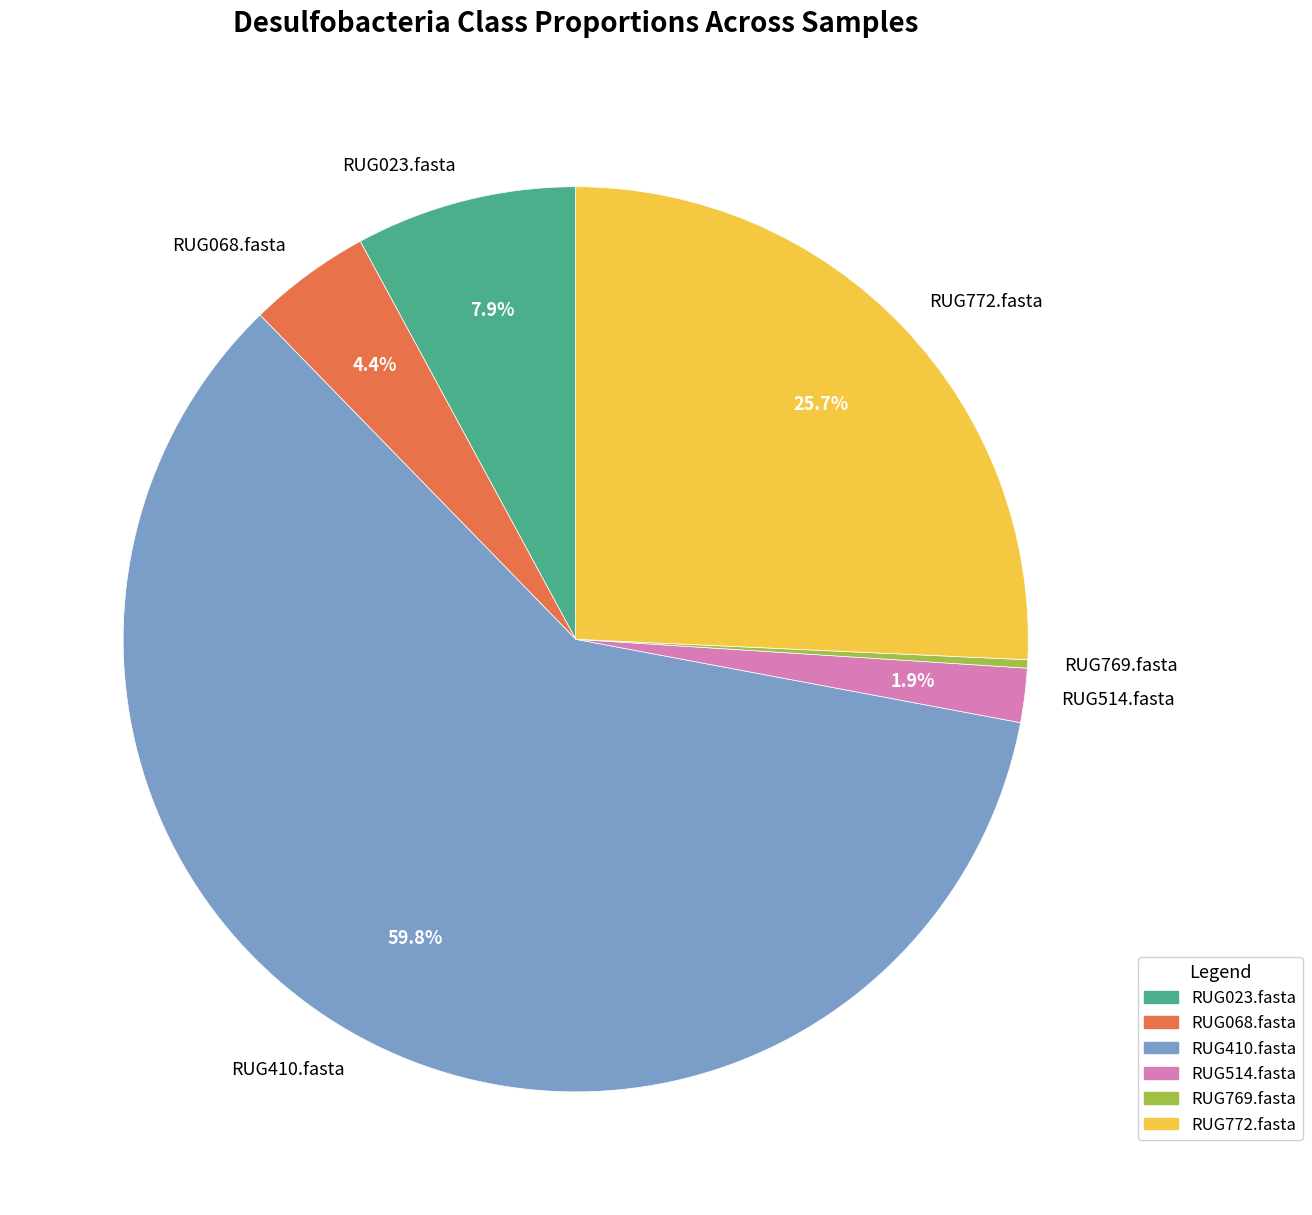

Rank the categories by value from lowest to highest.

RUG769.fasta, RUG514.fasta, RUG068.fasta, RUG023.fasta, RUG772.fasta, RUG410.fasta